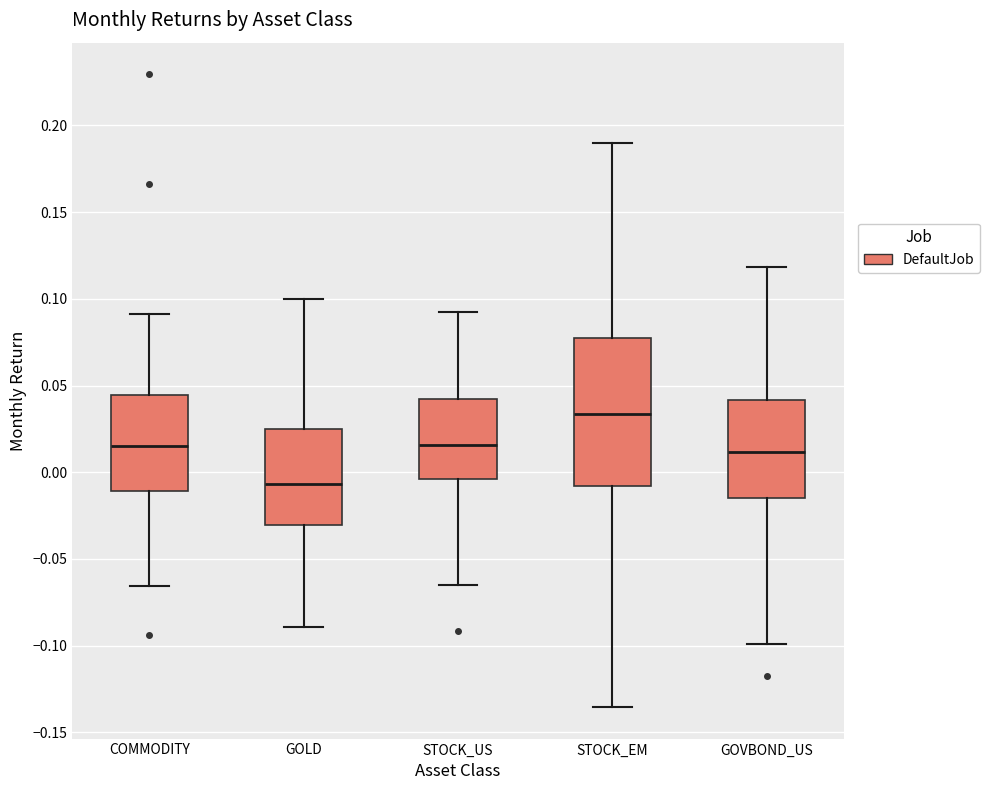

Where is the upper edge of the box for STOCK_EM on the y-axis? The values are not printed on the chart, so give them approximately, as read against the axis.

0.080